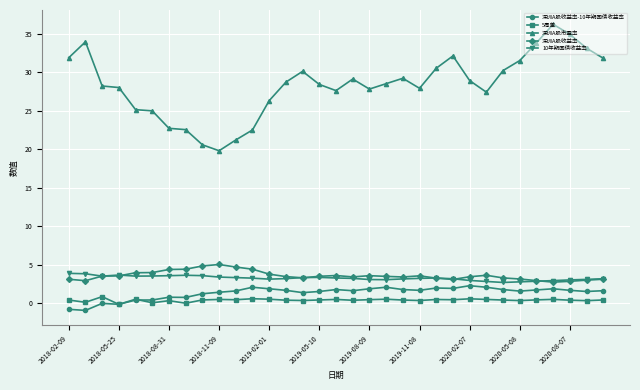

True or false: 深圳A股收益率-10年期国债收益率 and 深圳A股市盈率 intersect in this chart.

False